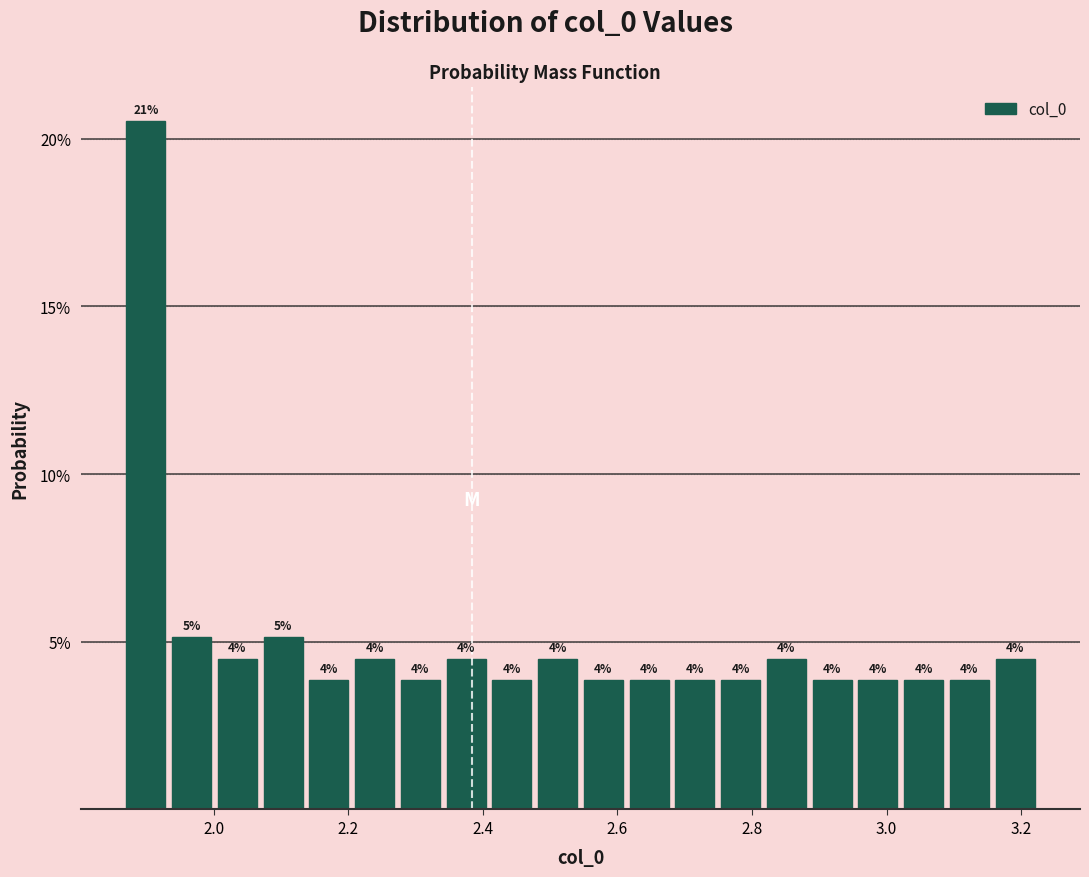

Around what value on the x-axis is the tallest bar? Give the approximate position of its centre, as read against the axis.

1.90